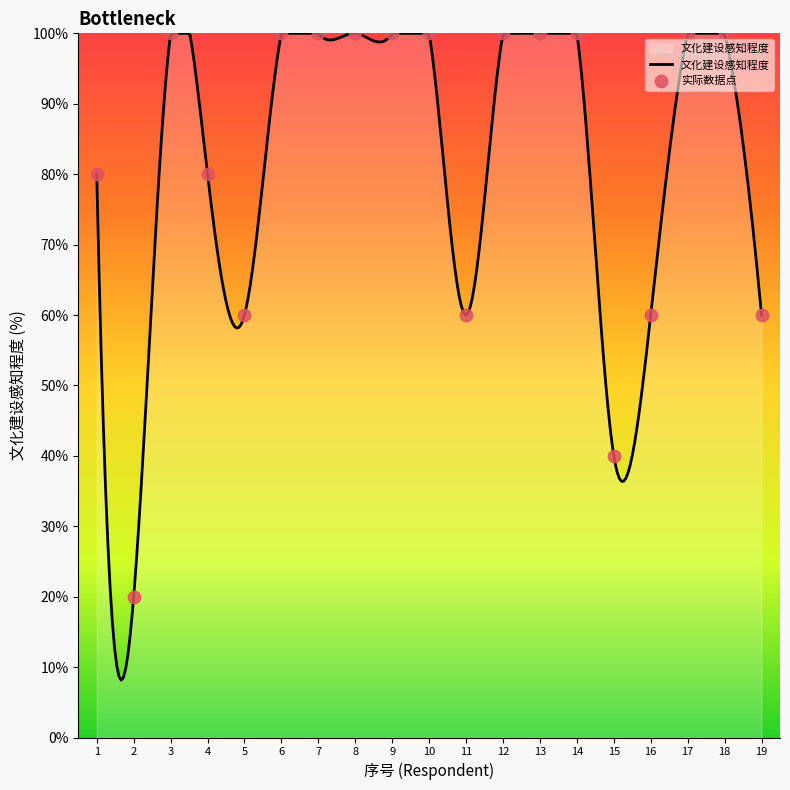

What is the ratio of the value at 10 to the value at 8?

1.0